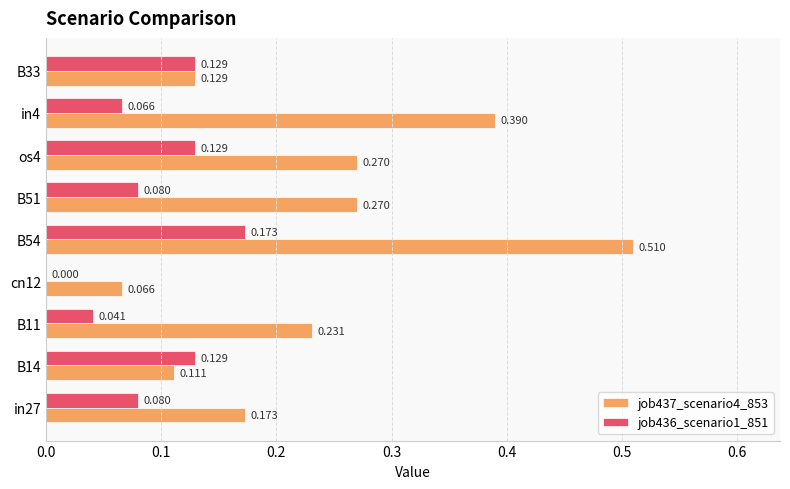

Which series has the widest spread of values?

job437_scenario4_853